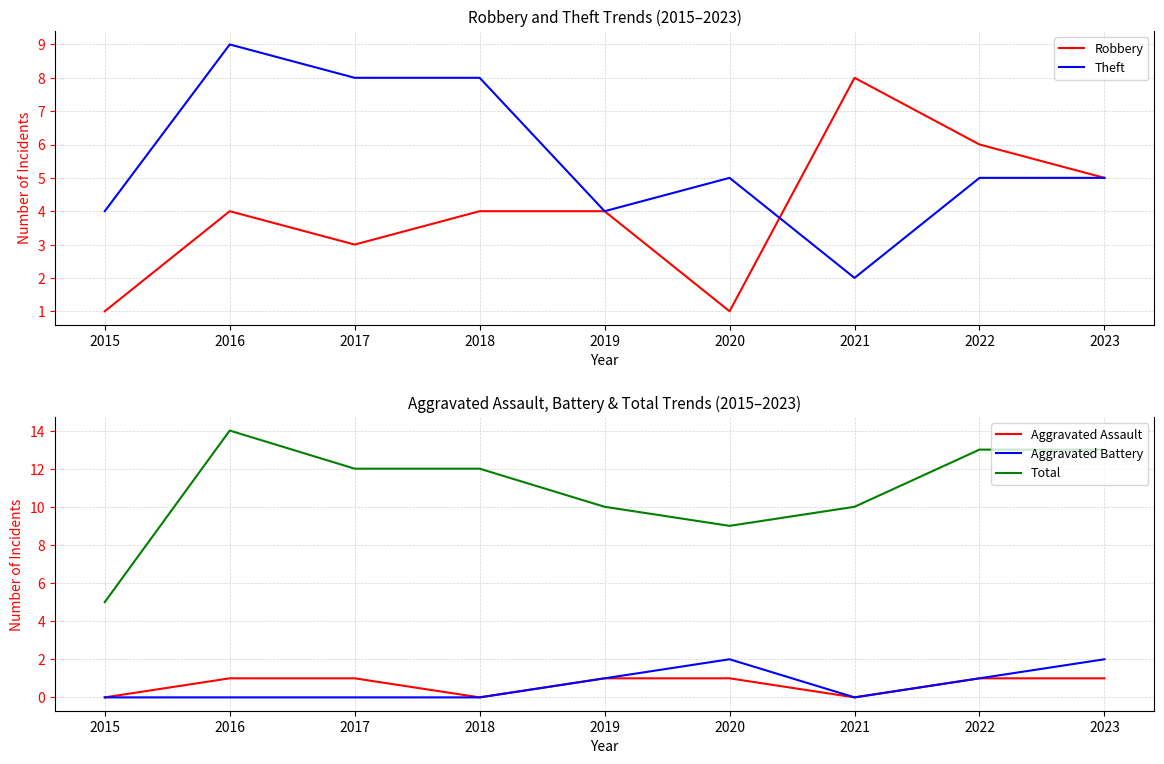

In Theft, how many points are lower than both neighbors (excluding endpoints)?

2